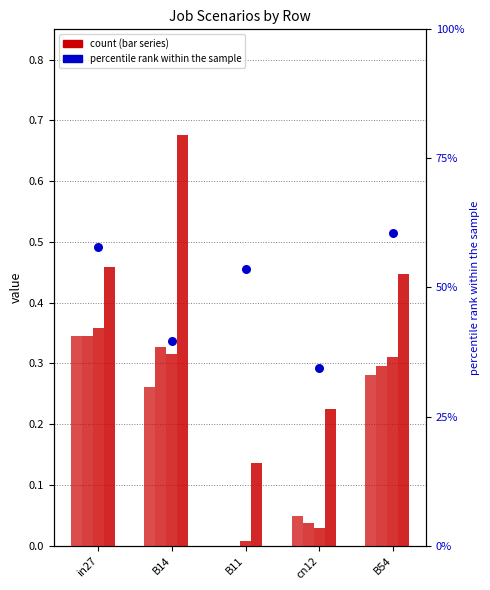

Which series has the largest total across all categories?

job294_scenario4_562